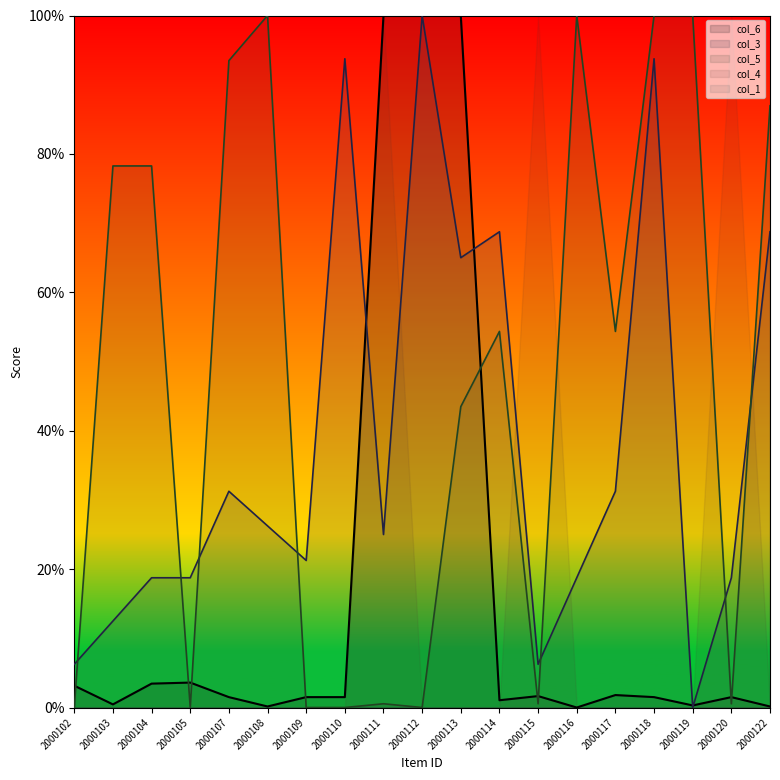

The value of col_5 at 2000118 is 100.0. True or false?

True